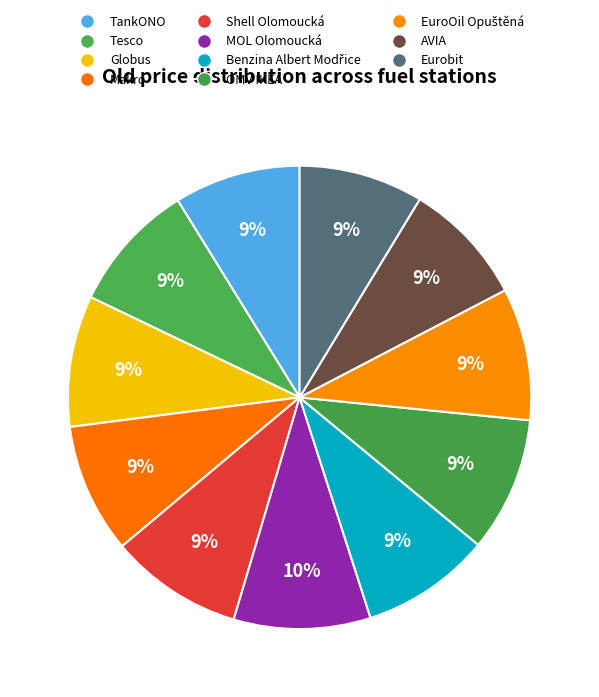

Does any single category account for the majority?

No